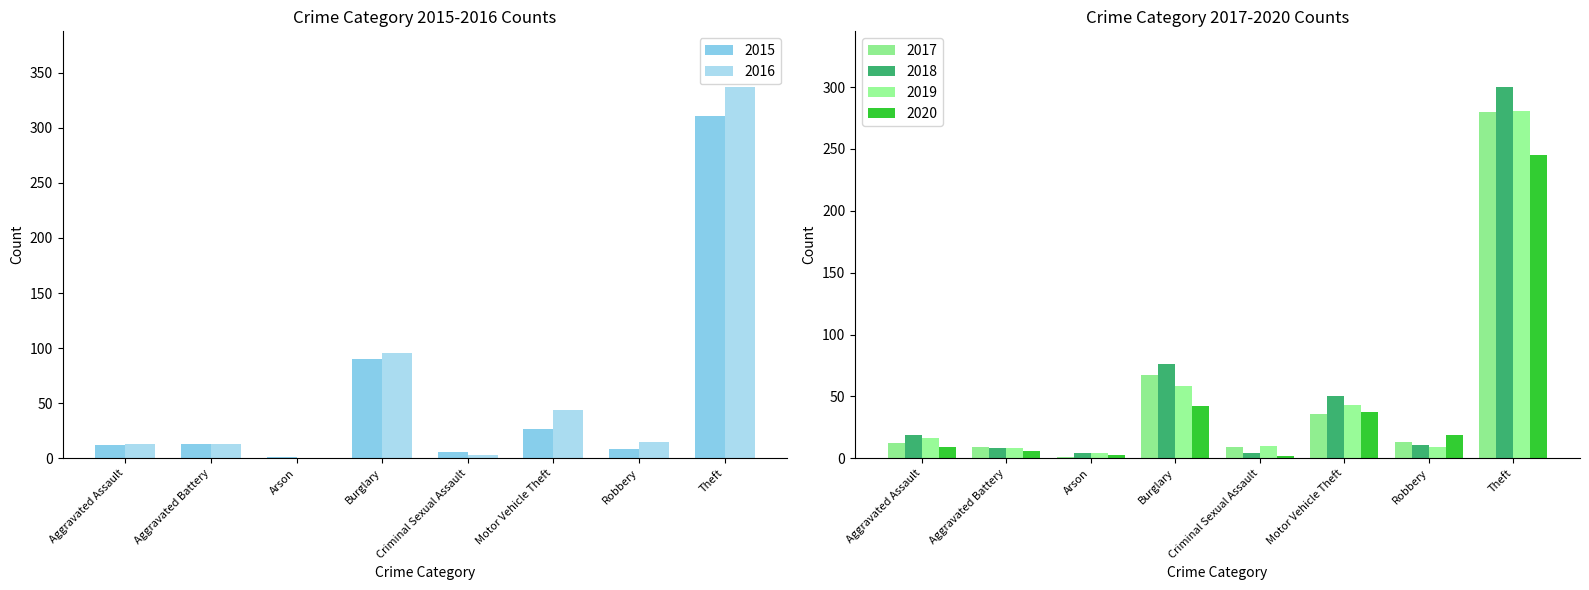

How many categories are shown in the chart?

8